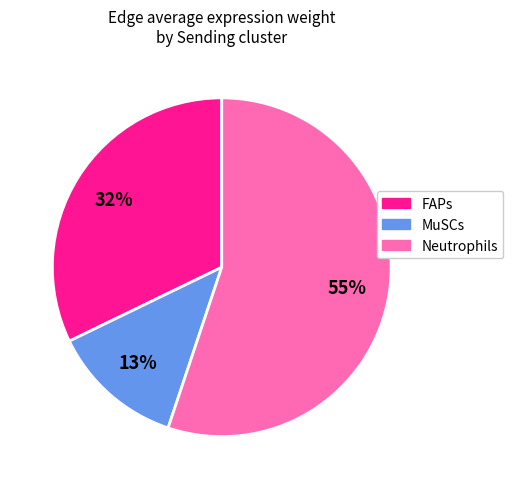

To the nearest percent, what percentage of the pie is Neutrophils?

55%